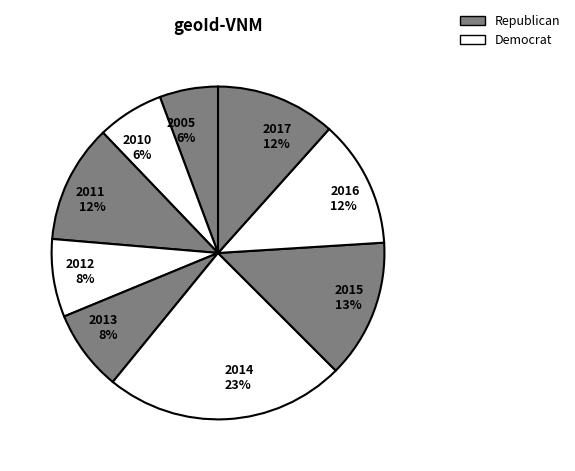

Approximately how many times larger is the value at 2012 8% compared to 2005 6%?

1.3